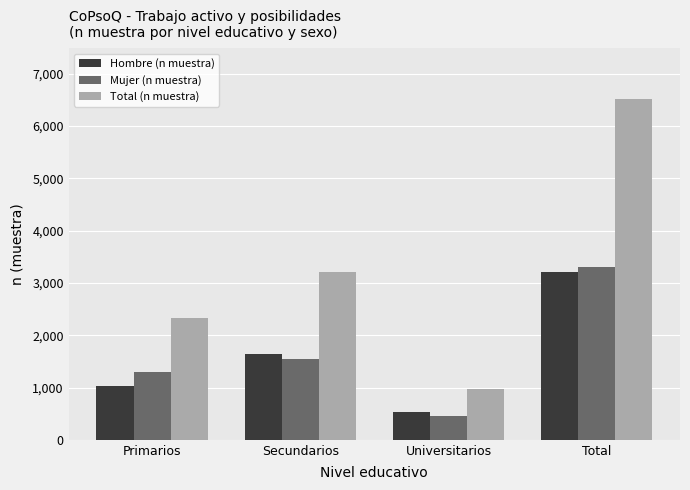

What is the label of the 1st bar from the left?

Primarios